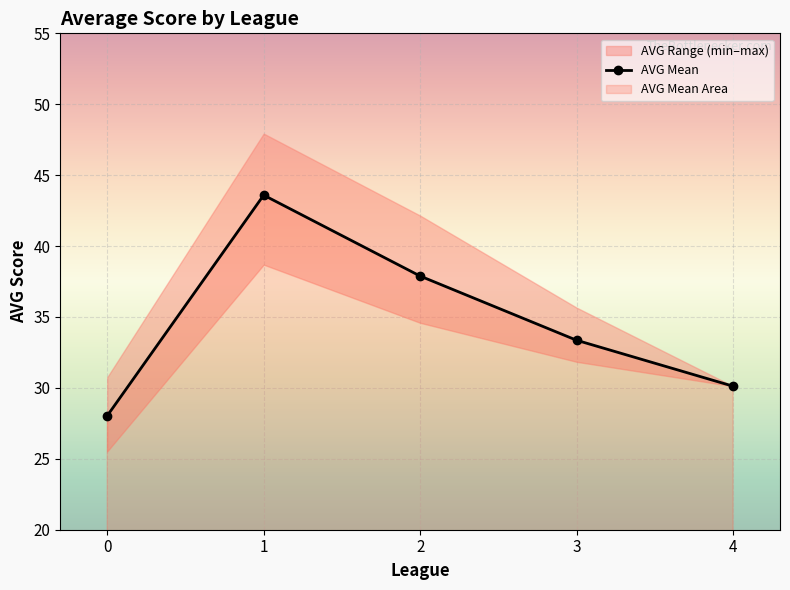

What is the difference between the maximum and minimum values?

22.4